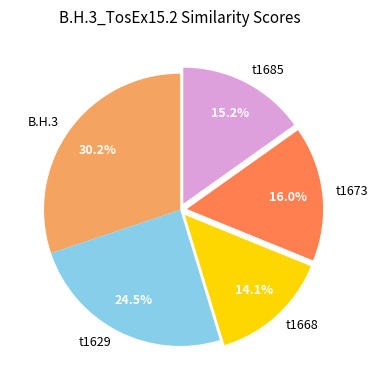

How many segments does this pie chart have?

5